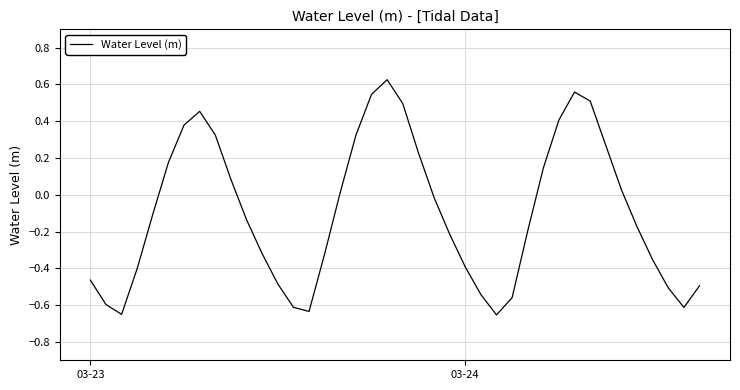

What is the difference between the maximum and minimum values?

1.3